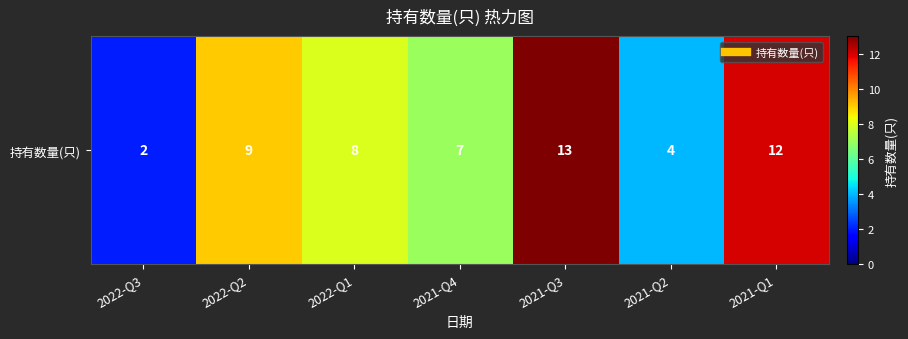

Rank the categories by value from highest to lowest.

2021-Q3, 2021-Q1, 2022-Q2, 2022-Q1, 2021-Q4, 2021-Q2, 2022-Q3